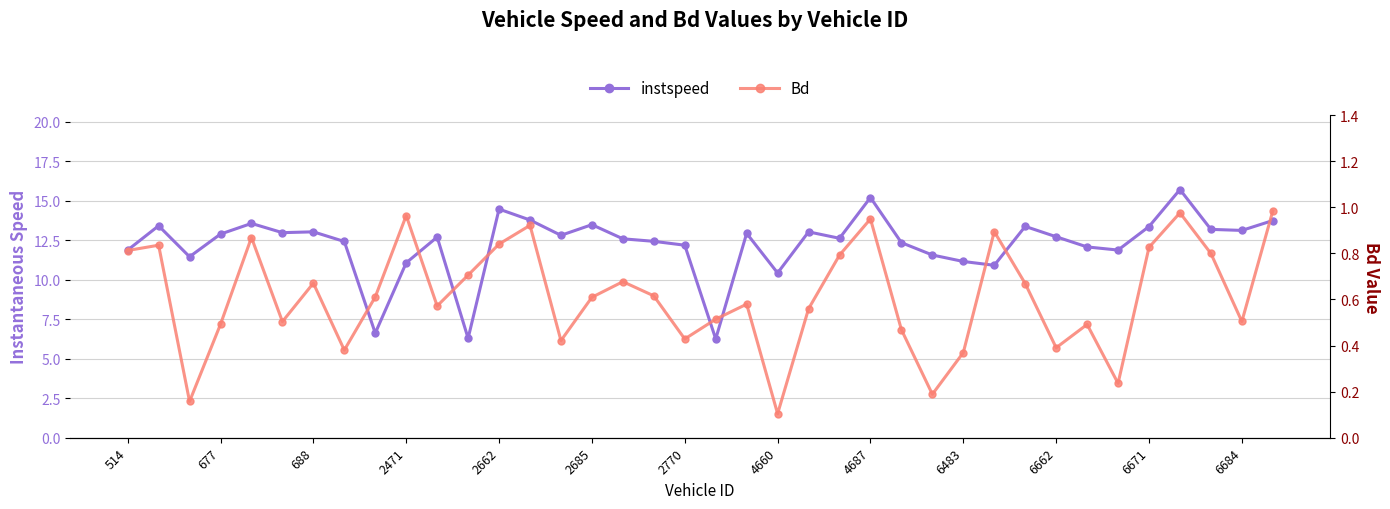

What is the average value of the instspeed series?

12.3